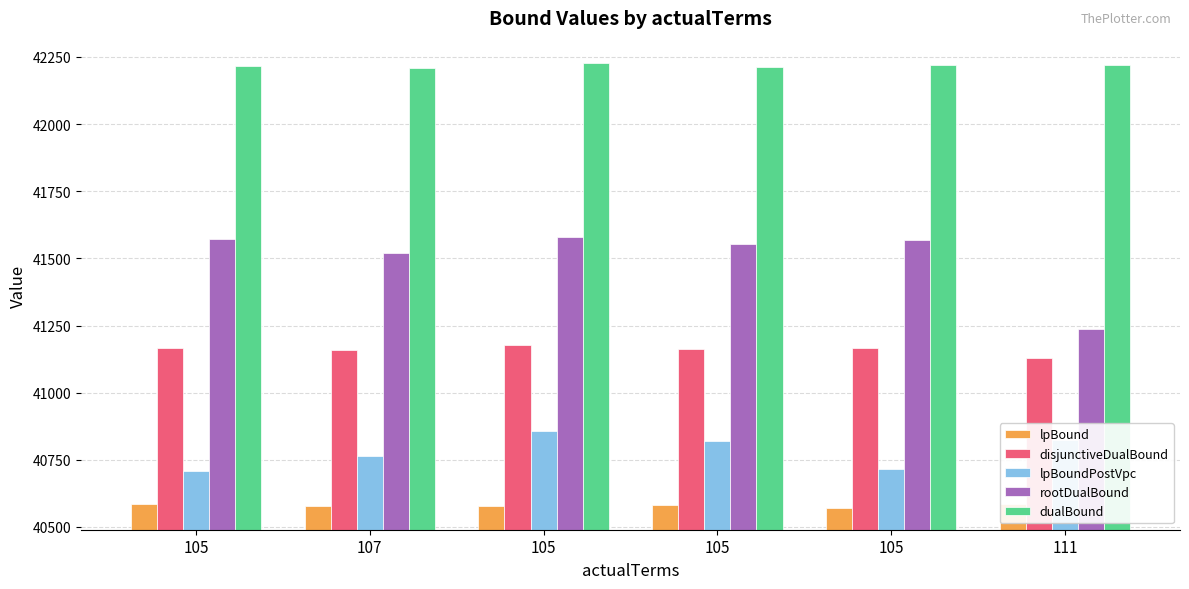

How many data points in rootDualBound are less than 41568?

3